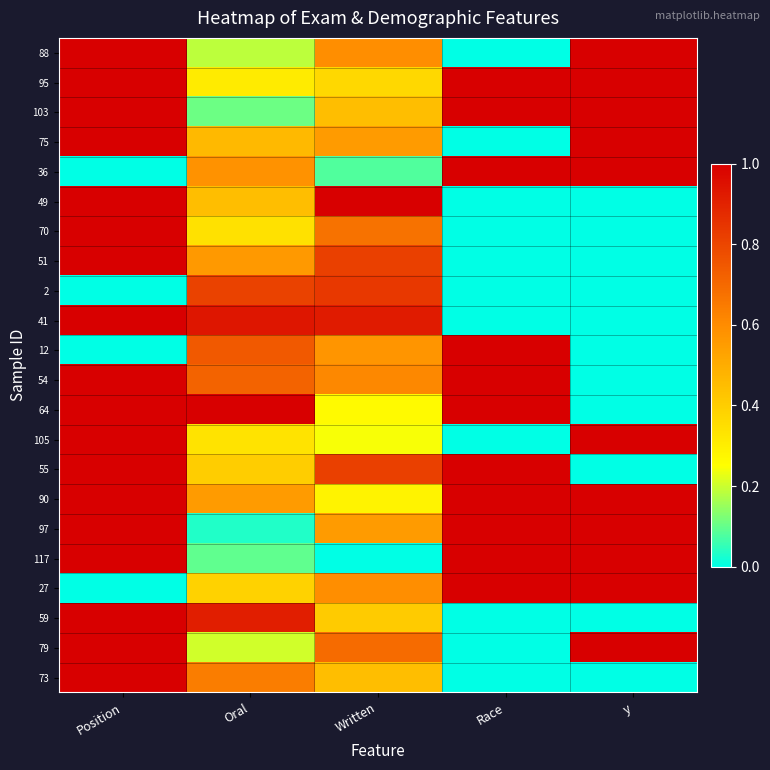

At how many categories does at least one series exceed 0?

5